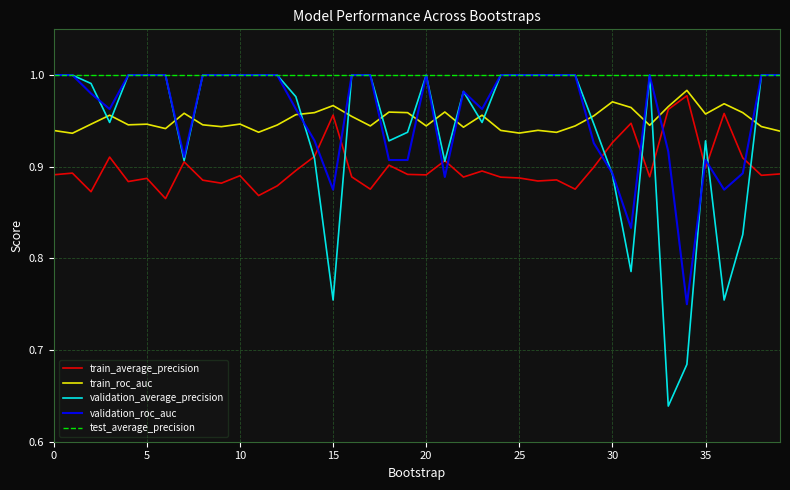

Which series has the largest total across all categories?

test_average_precision